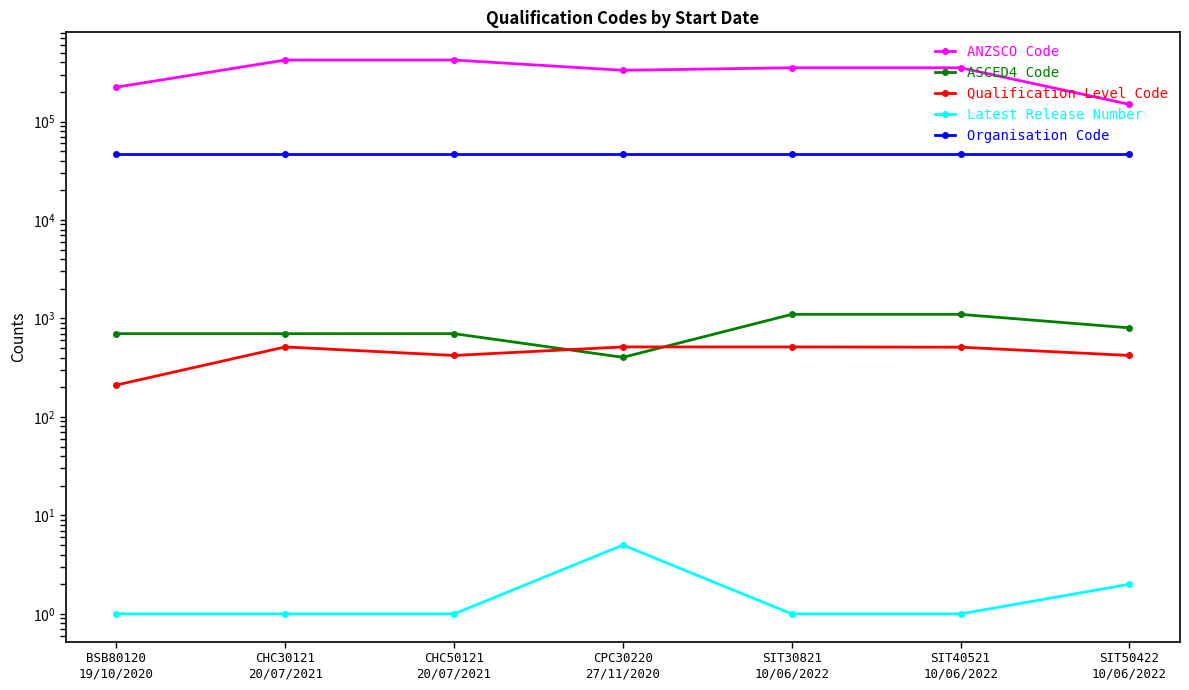

In Qualification Level Code, how many points are lower than both neighbors (excluding endpoints)?

1